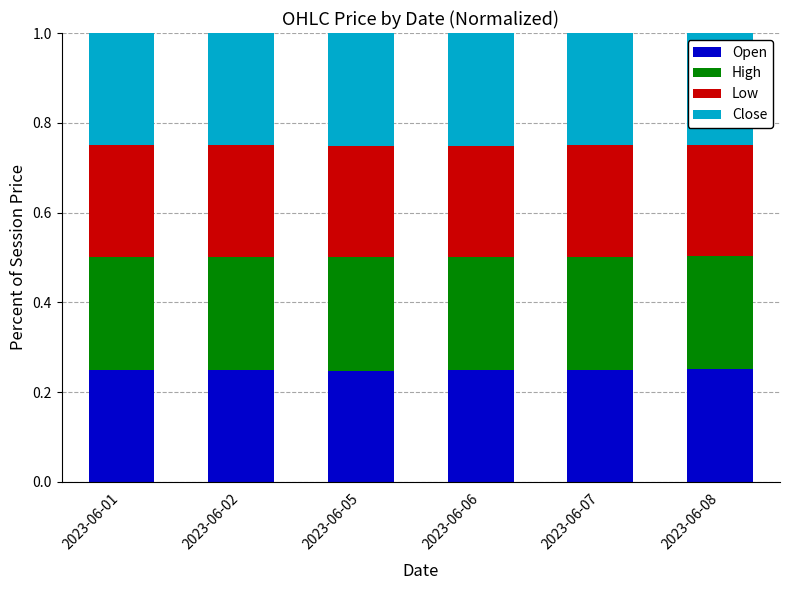

What is the sum of the Open values at 2023-06-02 and 2023-06-05?

0.5